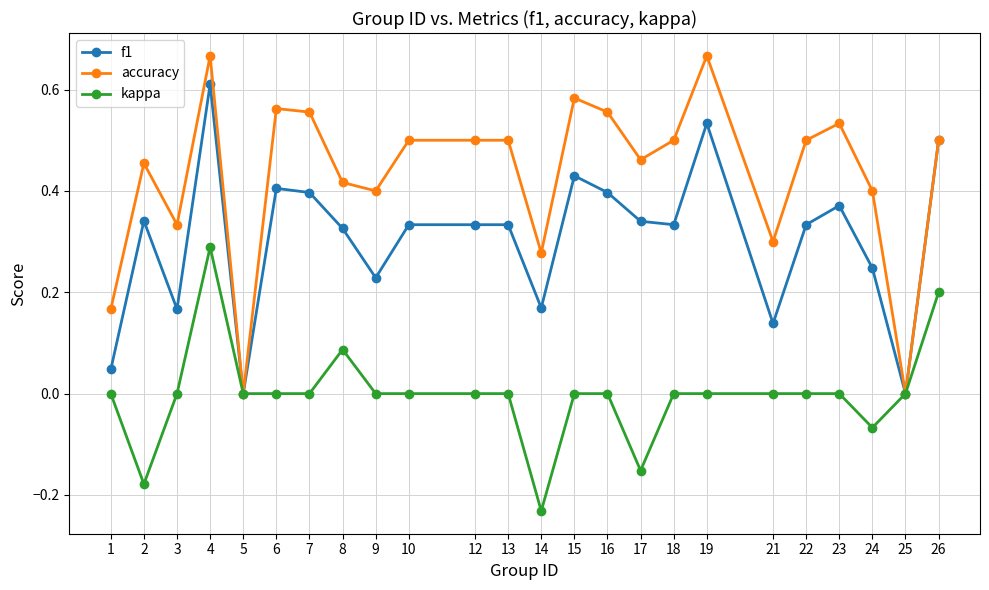

True or false: kappa has a value of 0.2 at 12.

False